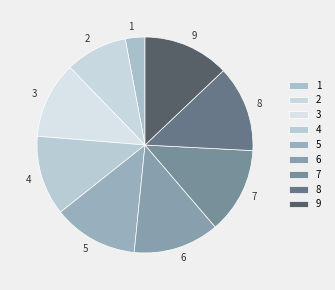

Combined, do 4 and 1 account for over 50%?

No